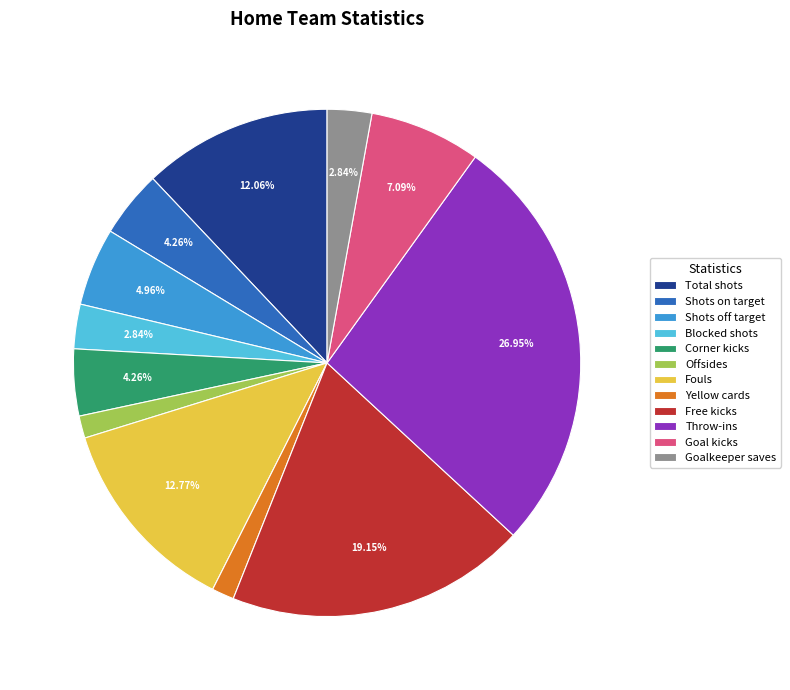

What is the ratio of the value at Total shots to the value at Blocked shots?

4.2